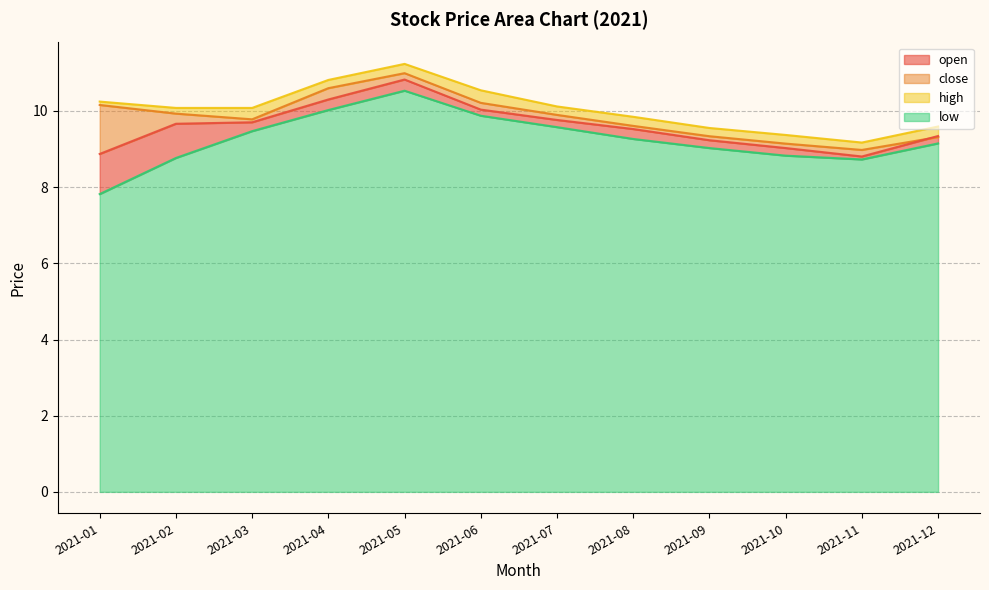

How many distinct data groups are displayed?

4